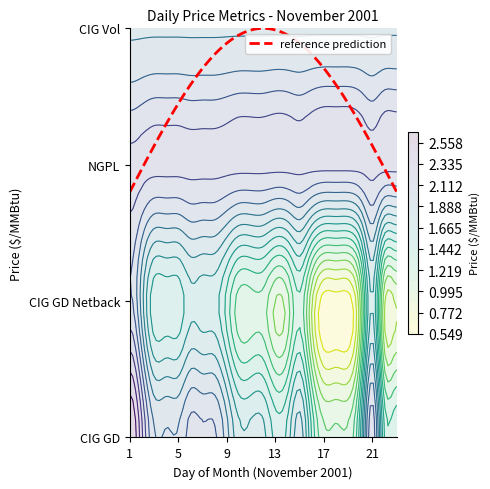

What is the total value across all series at 2?

7.6